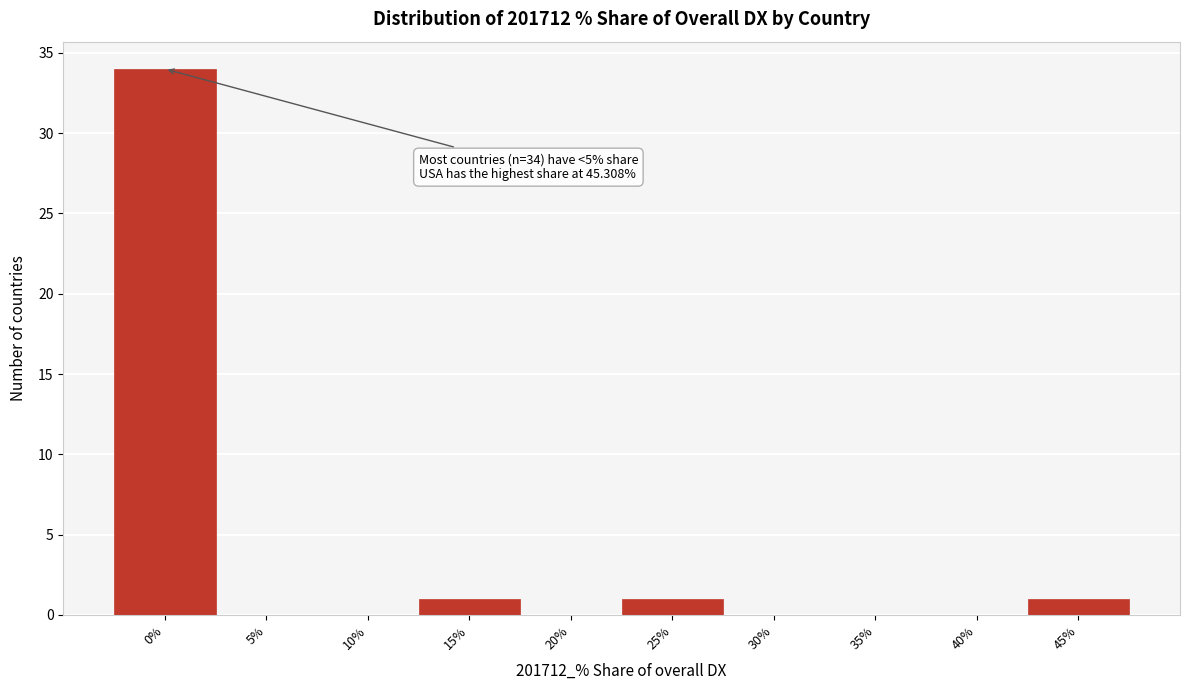

Reading left to right, extract all data points from this chart.

0%=34	5%=0	10%=0	15%=1	20%=0	25%=1	30%=0	35%=0	40%=0	45%=1